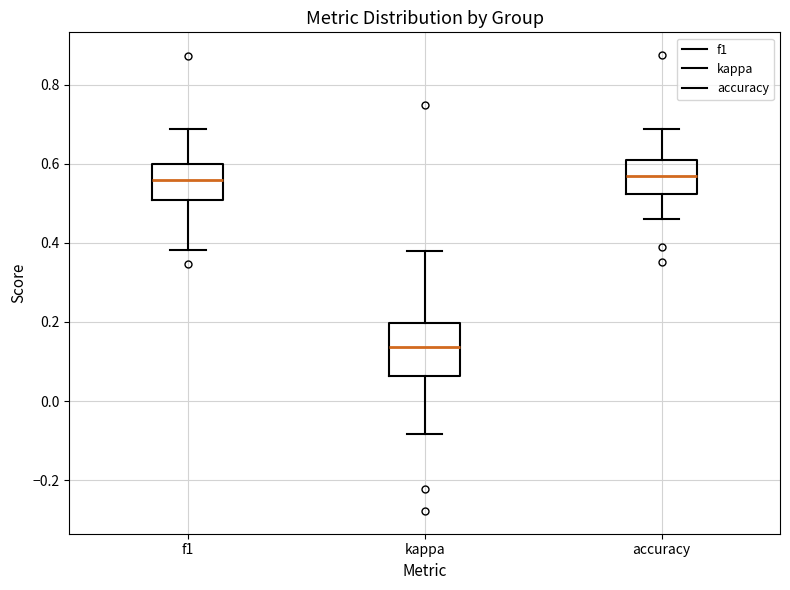

Where is the upper edge of the box for f1 on the y-axis? The values are not printed on the chart, so give them approximately, as read against the axis.

0.60